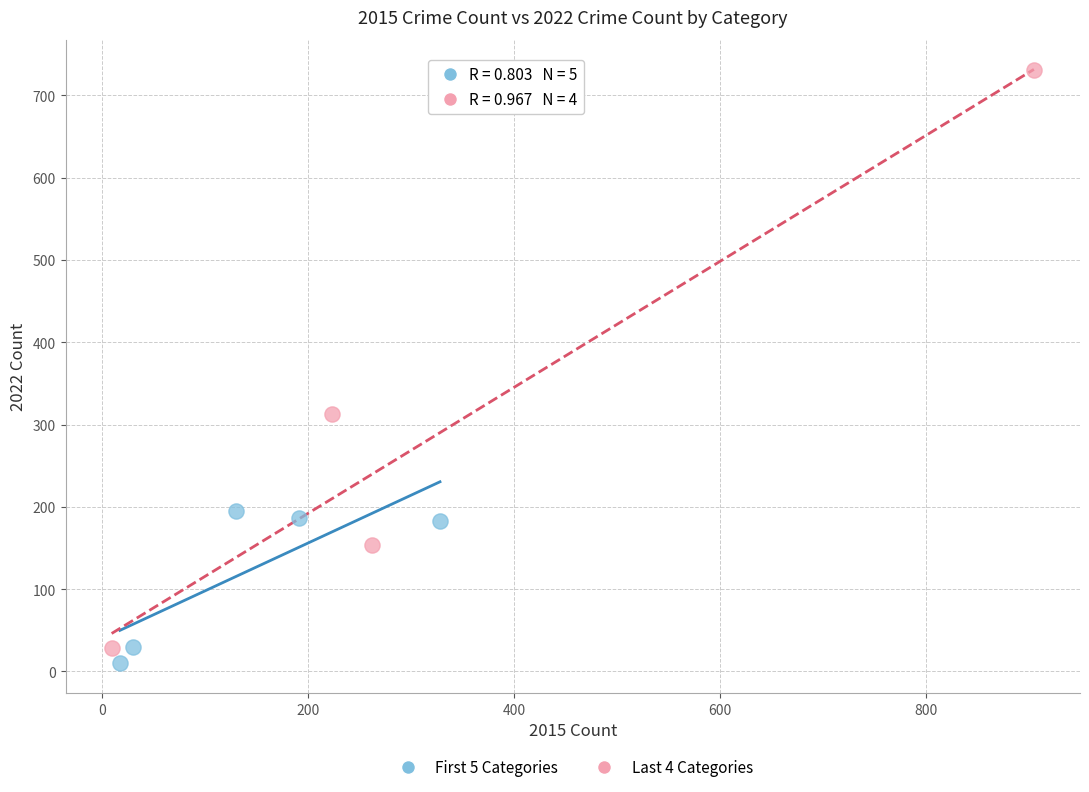

Which series reaches the maximum Y coordinate?

Last 4 Categories